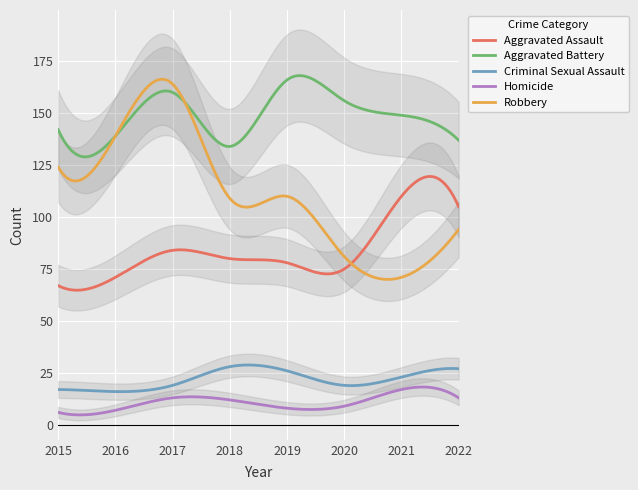

What is the sum of all Aggravated Battery values?

44593.2